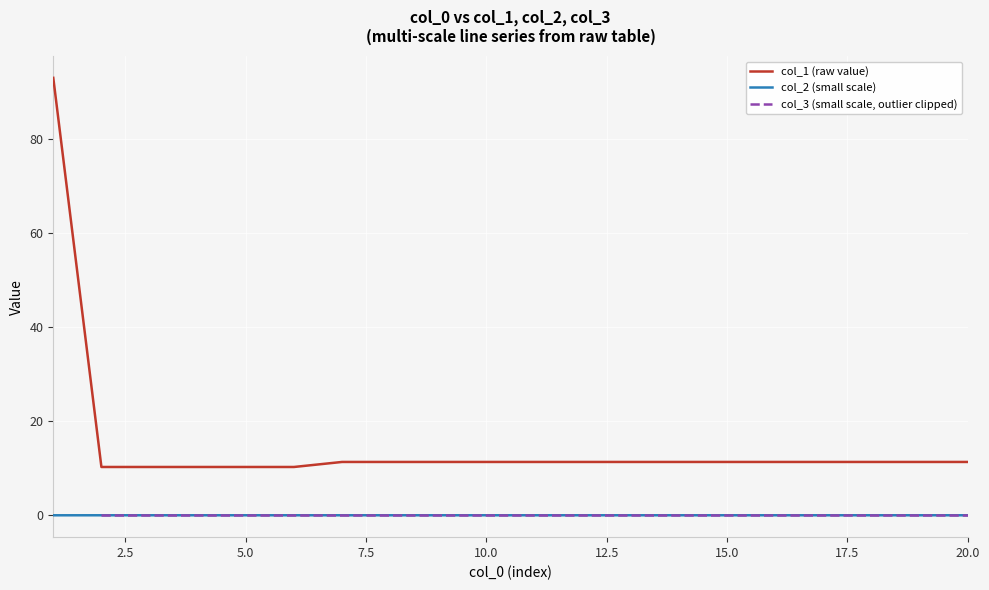

What is the highest value of the col_1 (raw value) series?

93.1